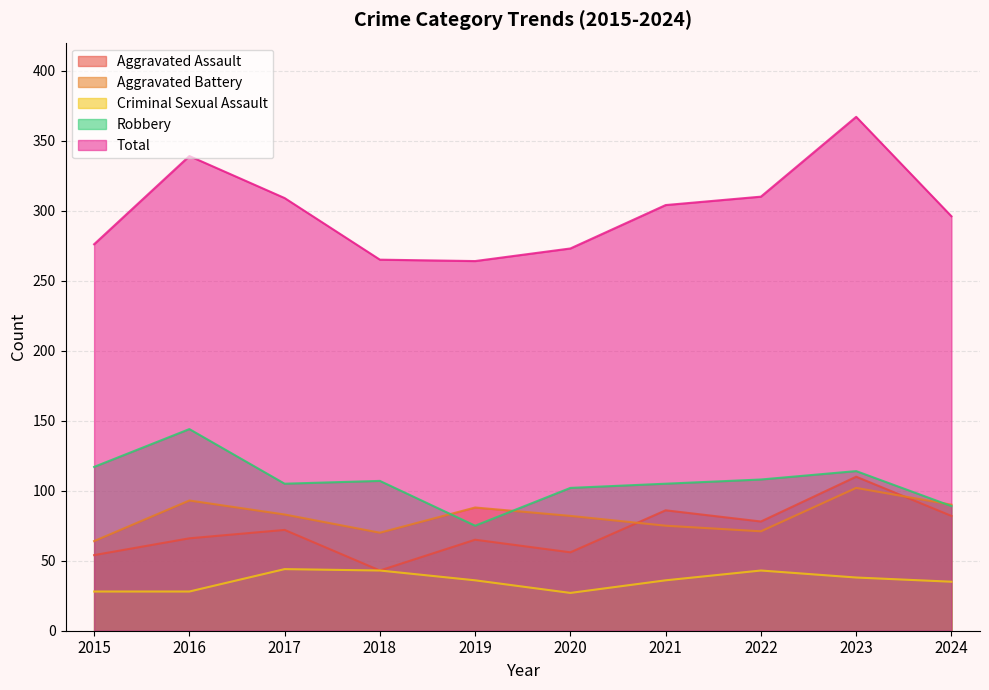

Which series has the widest spread of values?

Total